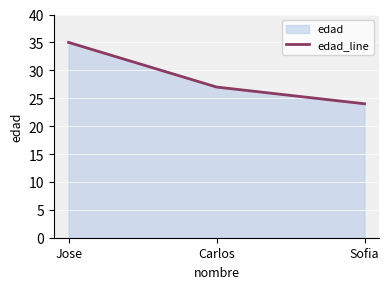

At which label is the value closest to 29?

Carlos